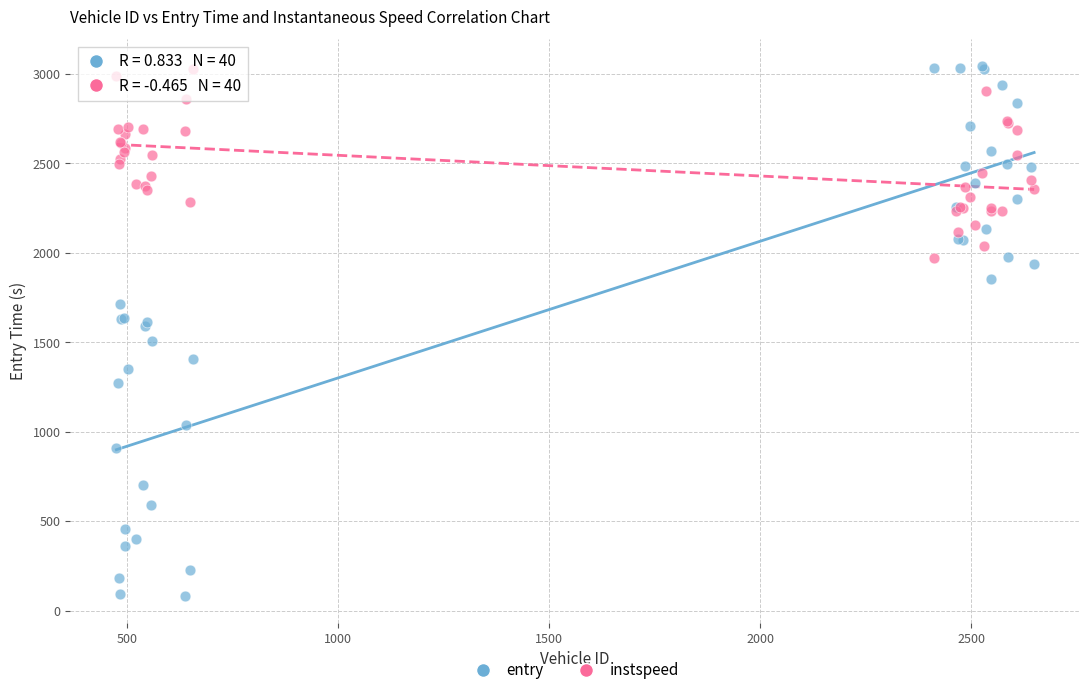

Which series has the largest Y range (max minus min)?

entry